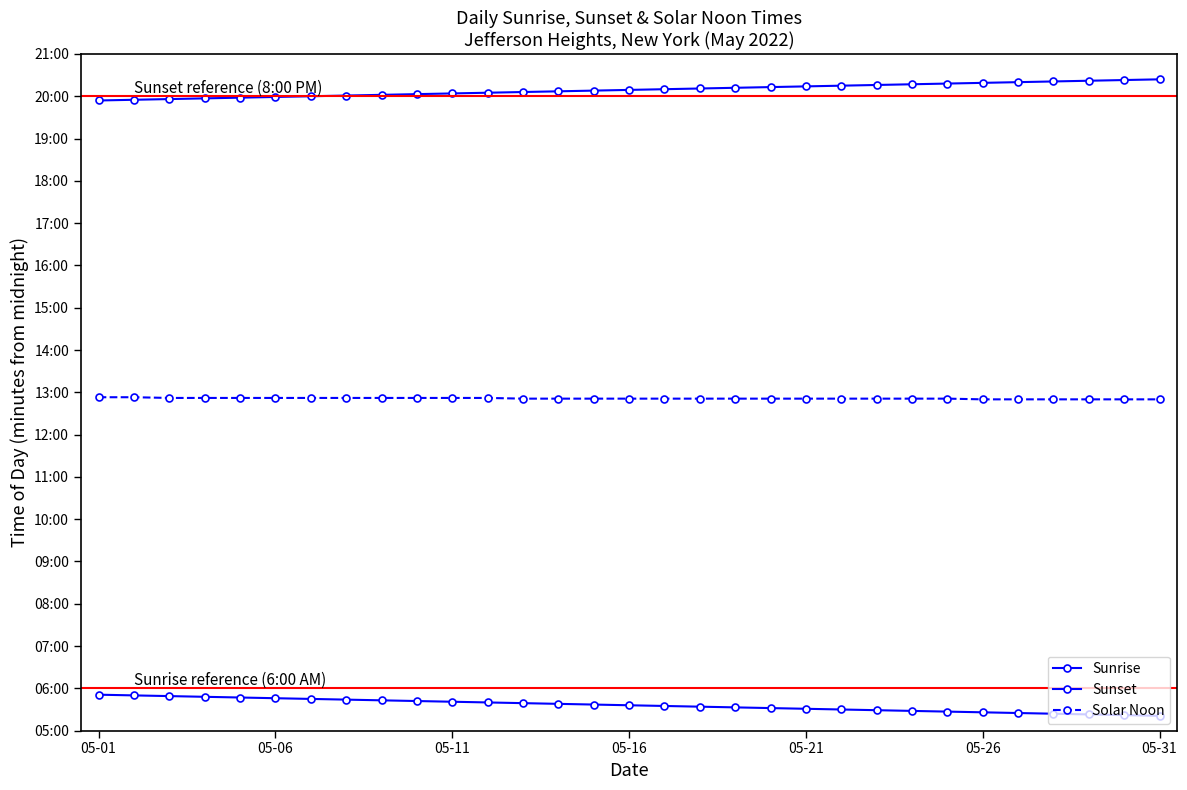

Does the chart have visible grid lines?

No